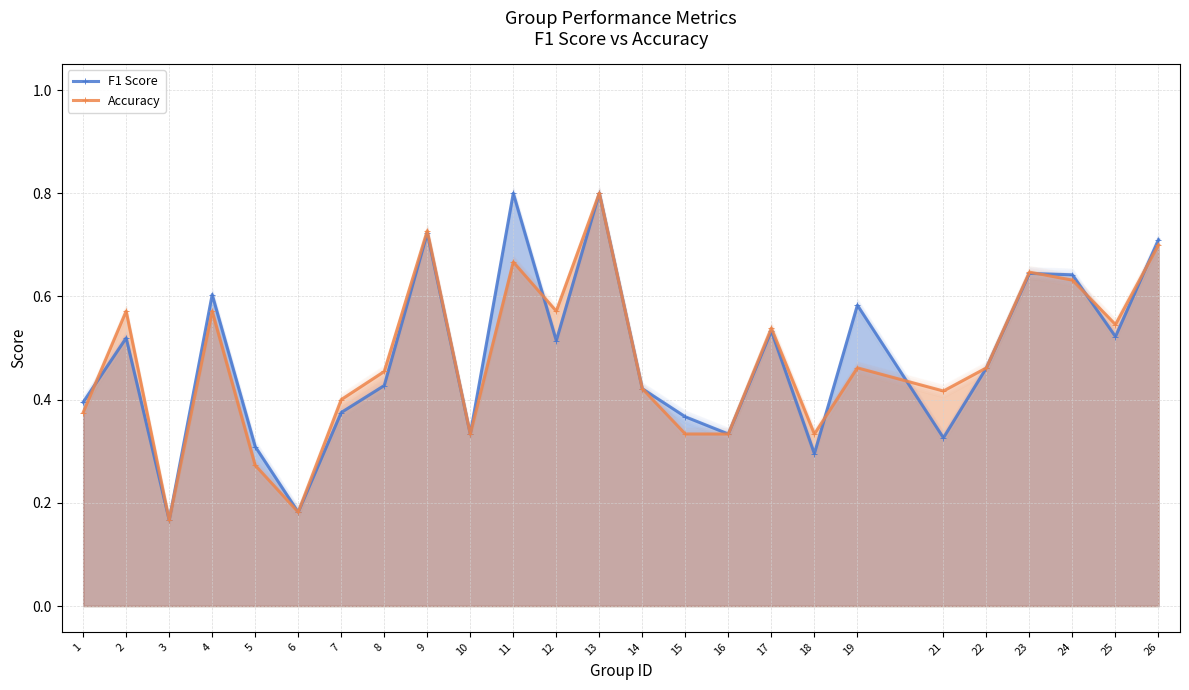

What is the sum of all F1 Score values?

12.0